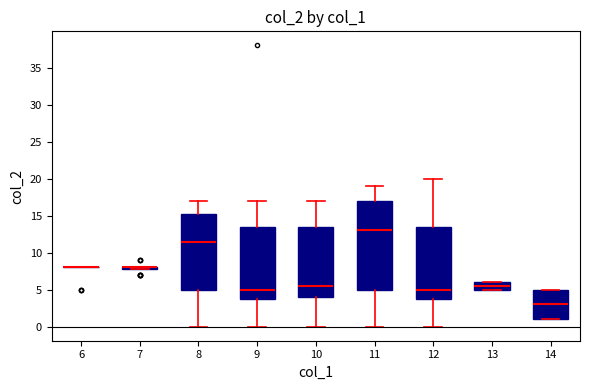

Reading left to right, transcribe this box plot: for each box, give where its median line is, the range the box spans, and where its two whiskers end, as read against the y-axis. The values are not printed on the chart, so give them approximately, as read against the axis.

6: box collapsed to a line at 8.0, whiskers 8.0 to 8.0
7: box collapsed to a line at 8.0, whiskers 8.0 to 8.0
8: median 11.5, box 5.0 to 15.5, whiskers 0.0 to 17.0
9: median 5.0, box 4.0 to 13.5, whiskers 0.0 to 17.0
10: median 5.5, box 4.0 to 13.5, whiskers 0.0 to 17.0
11: median 13.0, box 5.0 to 17.0, whiskers 0.0 to 19.0
12: median 5.0, box 4.0 to 13.5, whiskers 0.0 to 20.0
13: median 5.5, box 5.0 to 6.0, whiskers 5.0 to 6.0
14: median 3.0, box 1.0 to 5.0, whiskers 1.0 to 5.0